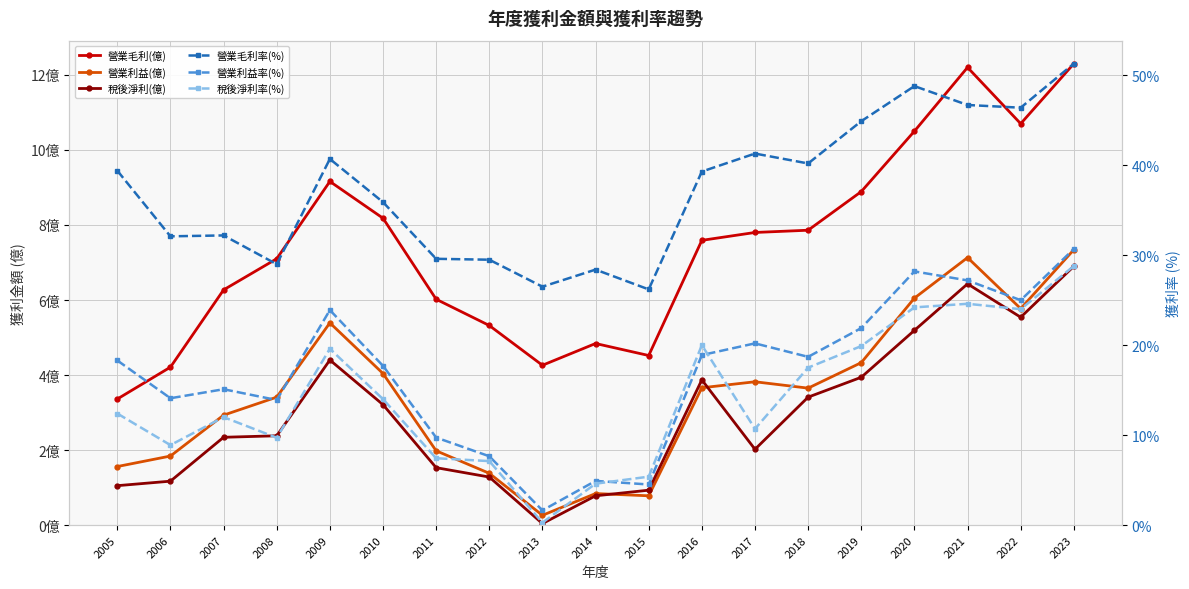

How many interior local valleys does the 稅後淨利(億) series have?

3